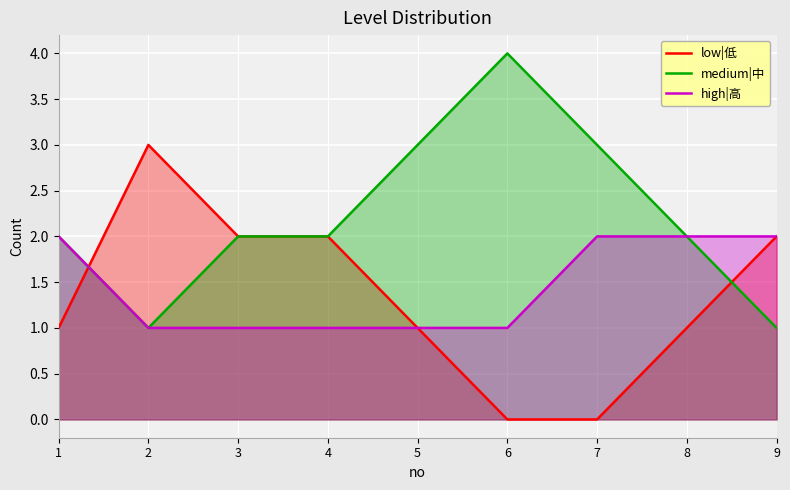

Count the medium|中 values in the range 2 to 3.

6